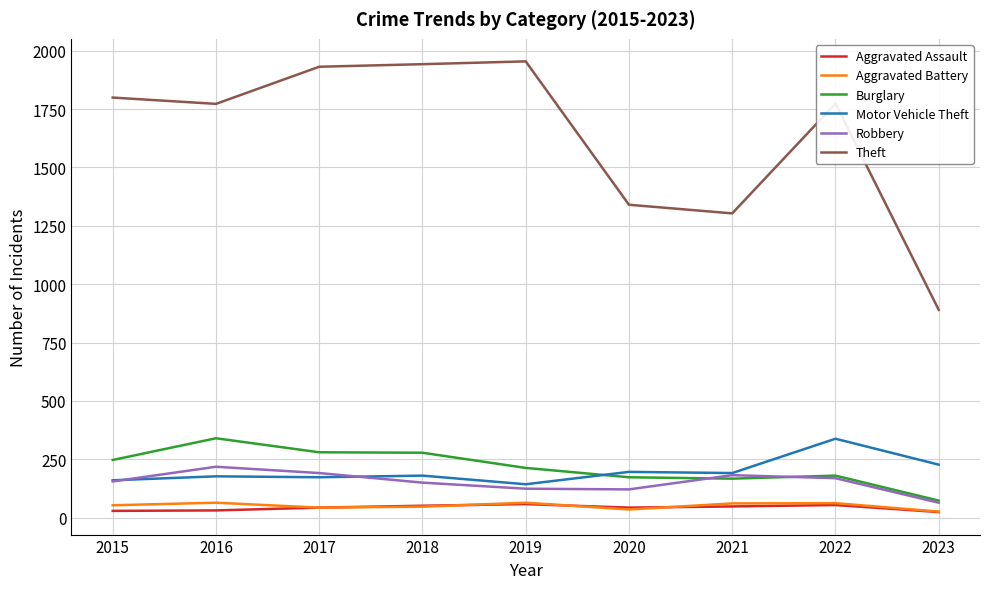

Which series has the largest total across all categories?

Theft